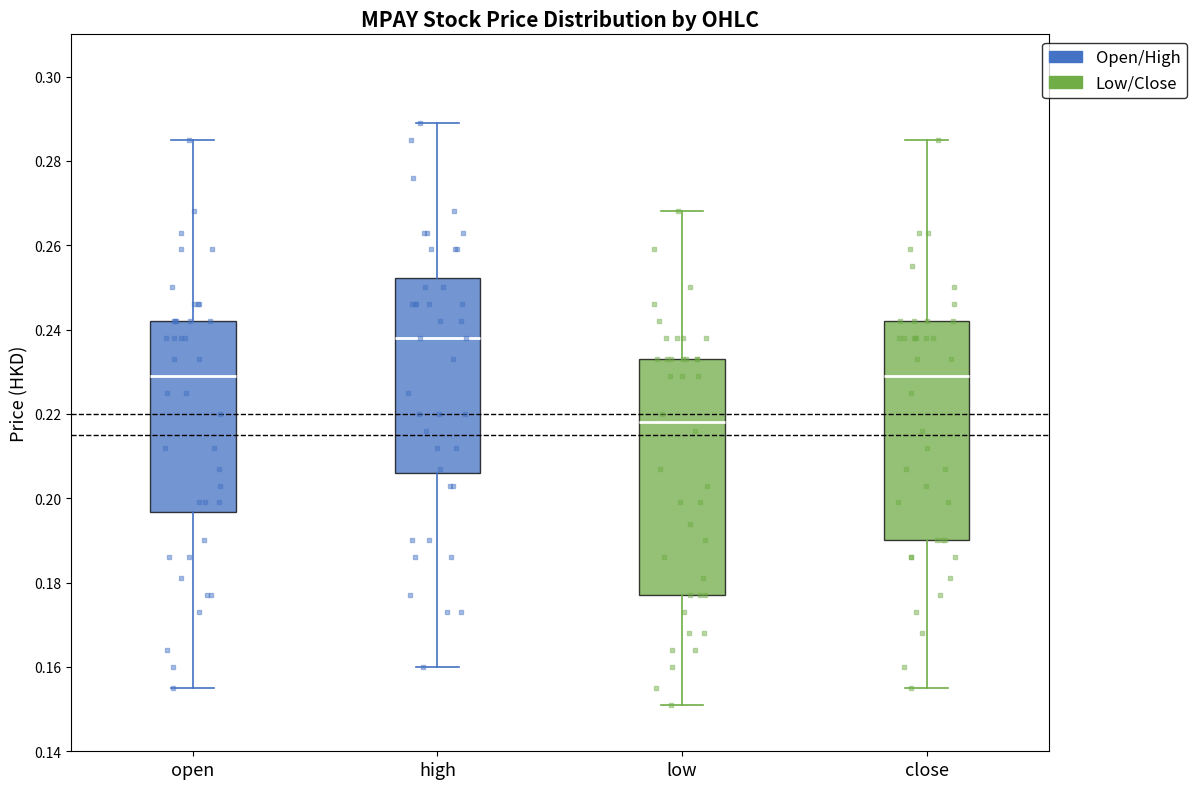

Reading left to right, read every box against the y-axis: the position of its median line, the range the box covers, and the ends of its whiskers. The values are not printed on the chart, so give them approximately, as read against the axis.

open: median 0.230, box 0.196 to 0.242, whiskers 0.156 to 0.286
high: median 0.238, box 0.206 to 0.252, whiskers 0.160 to 0.290
low: median 0.218, box 0.178 to 0.234, whiskers 0.152 to 0.268
close: median 0.230, box 0.190 to 0.242, whiskers 0.156 to 0.286